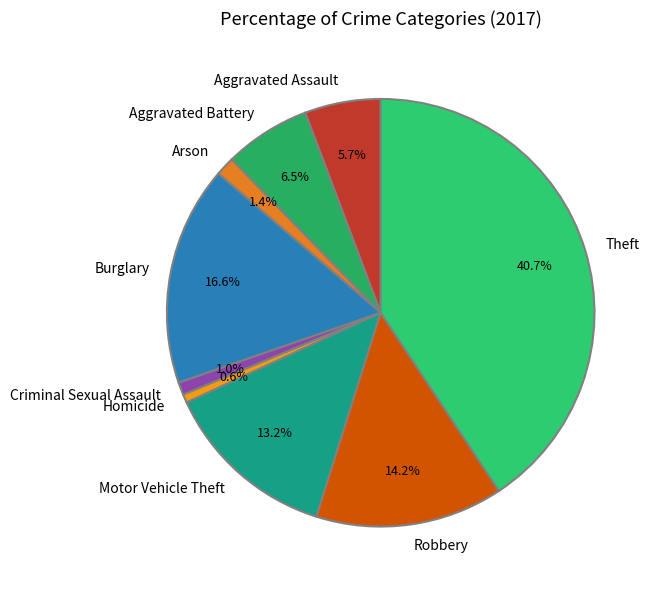

Count the number of slices in the pie.

9